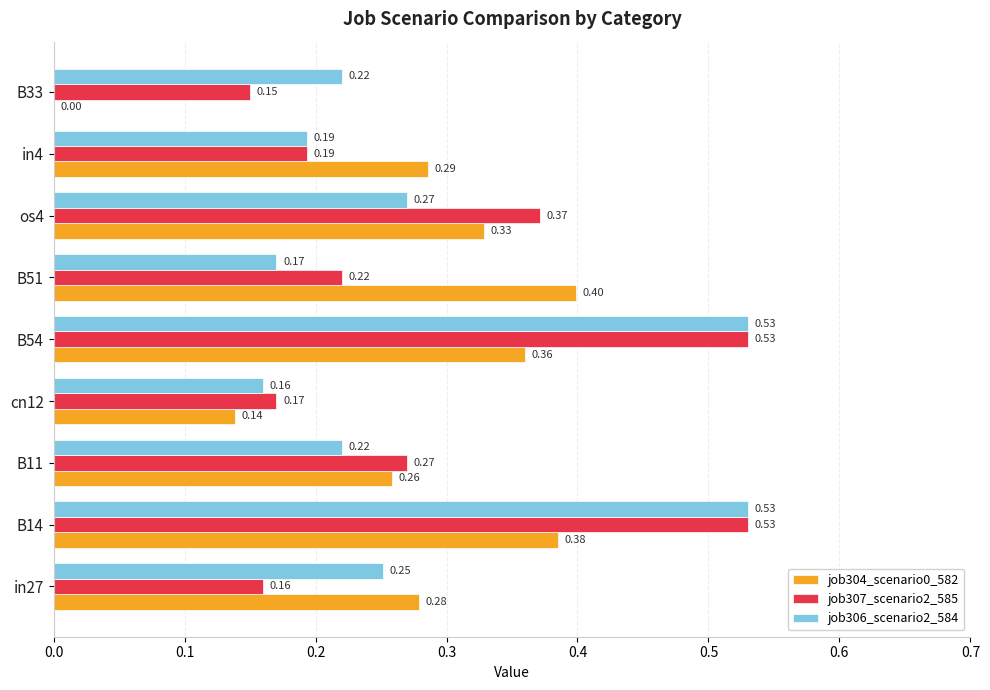

Which series has the largest total across all categories?

job307_scenario2_585